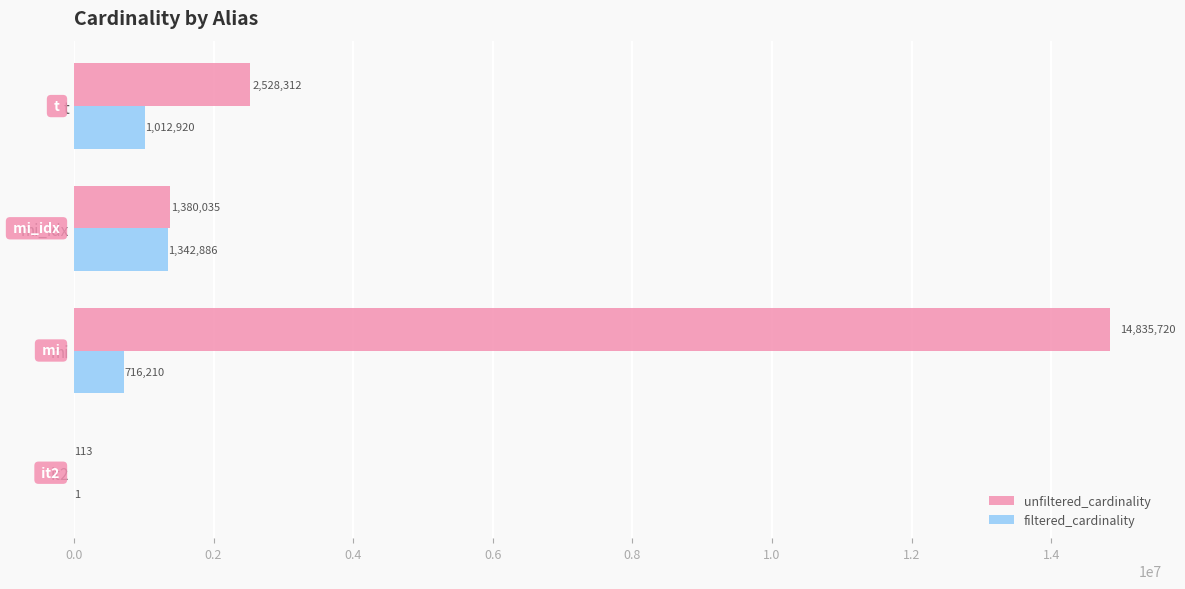

What is the sum of the filtered_cardinality values at t and mi_idx?

2355806